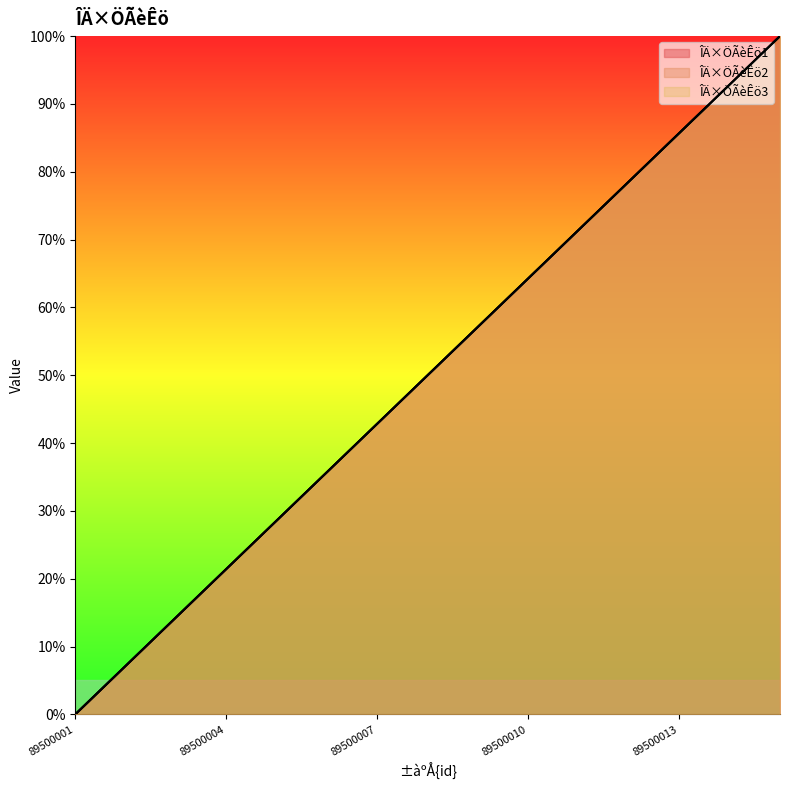

Reading left to right, extract all data points from this chart.

ÎÄ×ÖÃèÊö1: 0.0	7.1	14.3	21.4	28.6	35.7	42.9	50.0	57.1	64.3	71.4	78.6	85.7	92.9	100.0
ÎÄ×ÖÃèÊö2: 0.0	7.1	14.3	21.4	28.6	35.7	42.9	50.0	57.1	64.3	71.4	78.6	85.7	92.9	100.0
ÎÄ×ÖÃèÊö3: 0.0	7.1	14.3	21.4	28.6	35.7	42.9	50.0	57.1	64.3	71.4	78.6	85.7	92.9	100.0